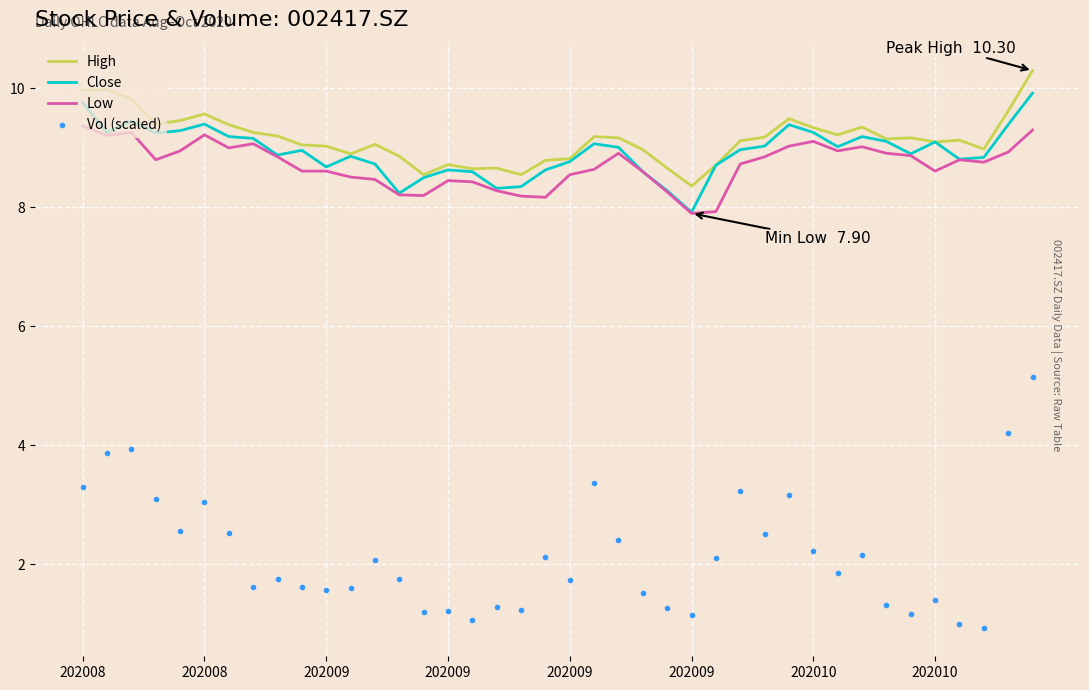

True or false: Vol (scaled) has more than 1 points higher than both neighbors.

True